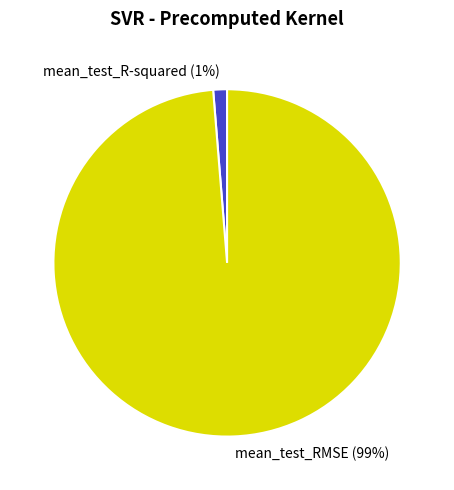

Rank the categories by value from highest to lowest.

mean_test_RMSE, mean_test_R-squared